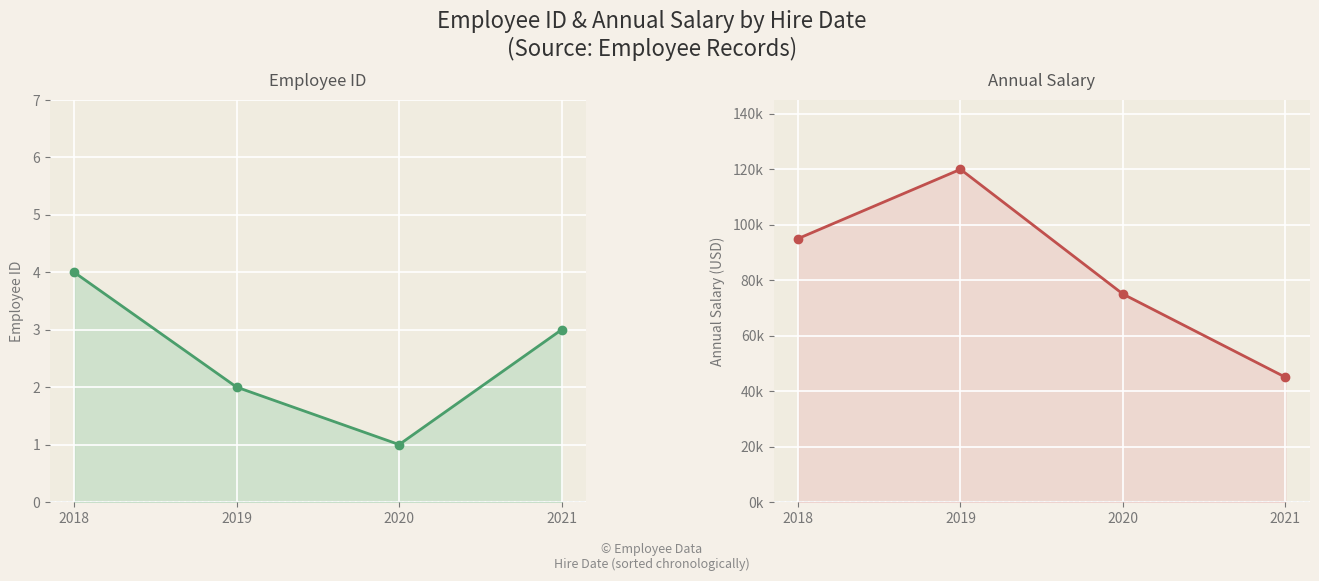

Rank the series by their maximum value, from lowest to highest.

Employee ID, Annual Salary